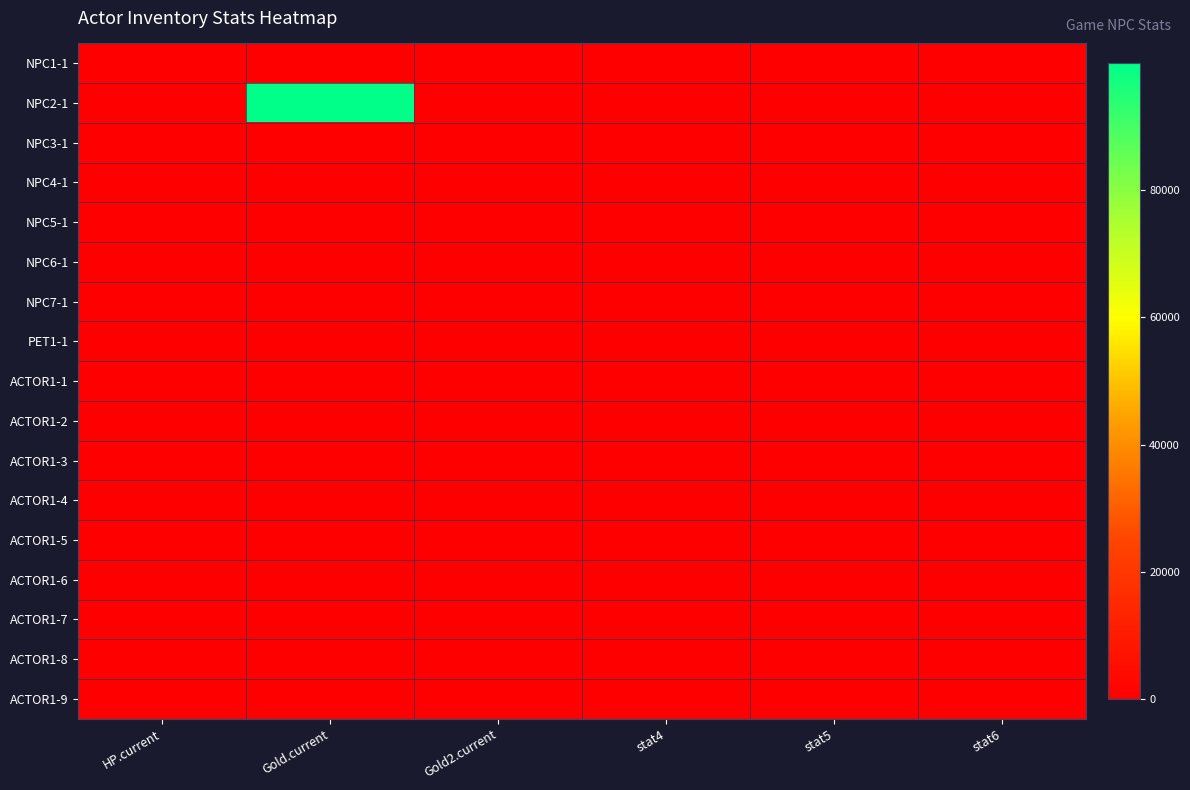

How many categories are shown in the chart?

6